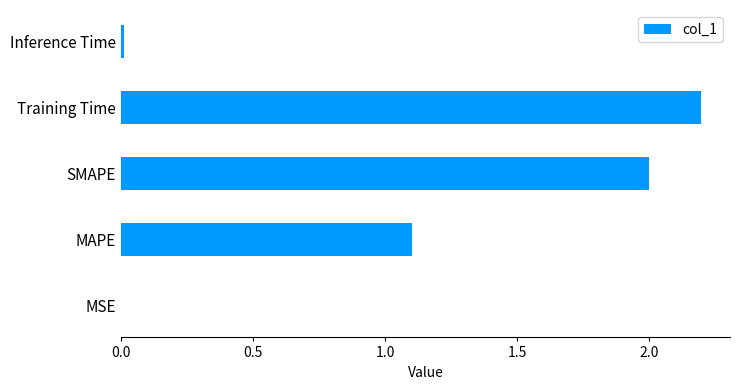

What is the approximate value at Training Time?

2.2